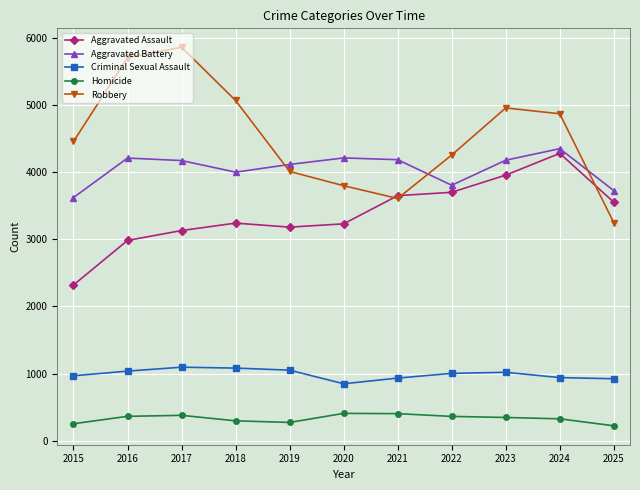

What is the value of the Criminal Sexual Assault point at the 7th from the left?

932